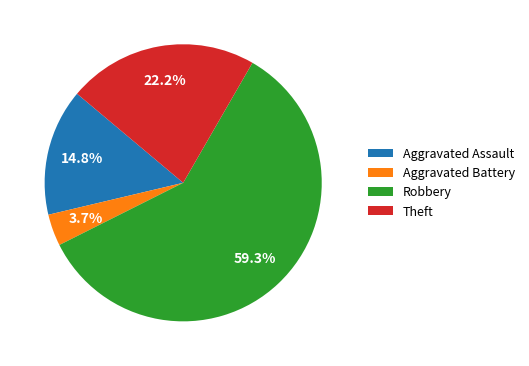

What is the smallest slice in the pie chart?

Aggravated Battery